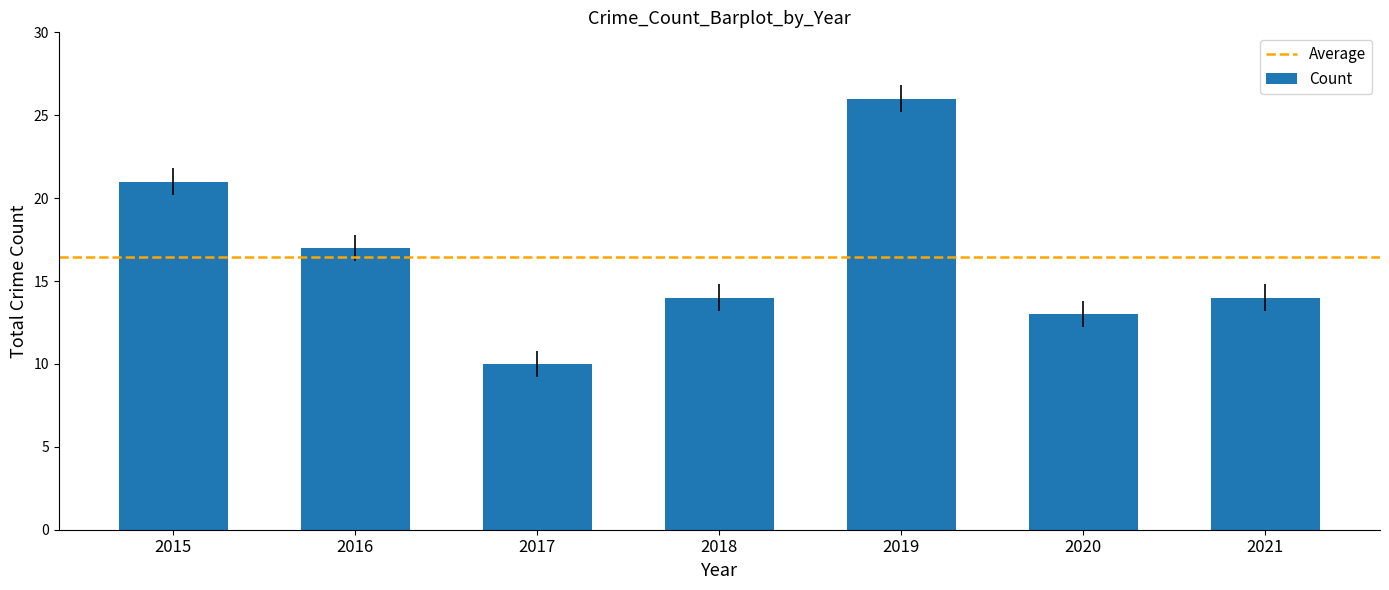

What is the change in value from 2015 to 2019?

+5